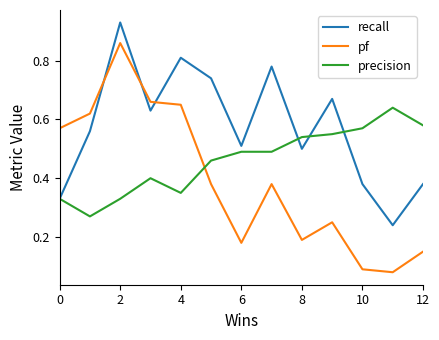

True or false: recall and precision cross at least once.

True